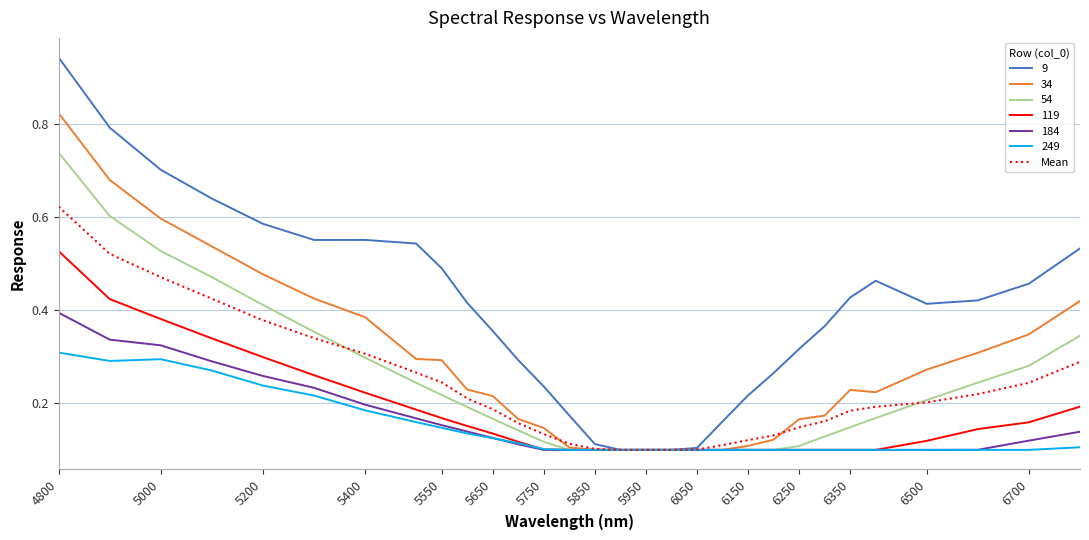

List the series in order of their peak value, highest first.

9, 34, 54, Mean, 119, 184, 249